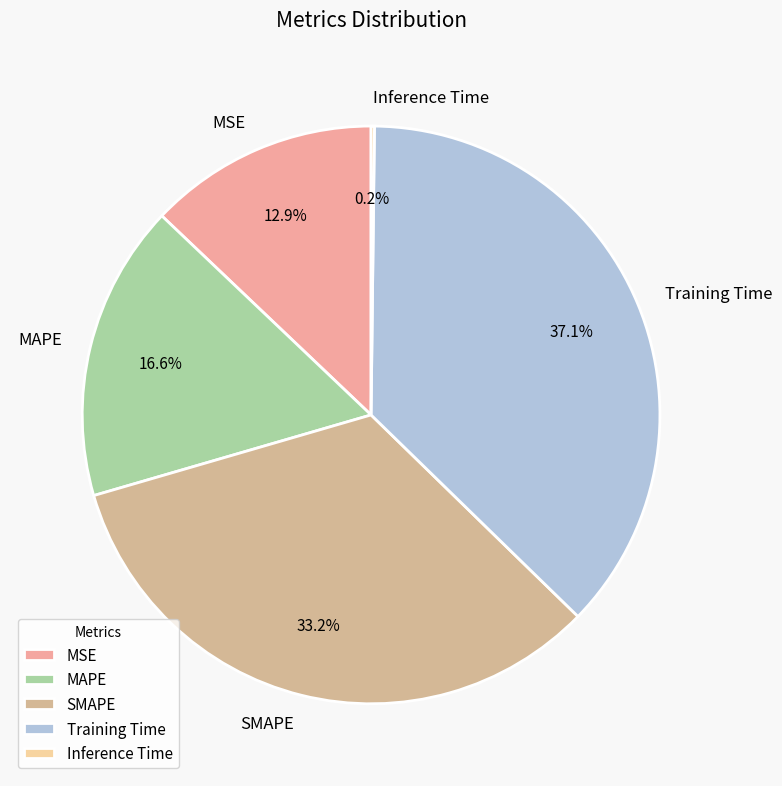

To the nearest percent, what percentage of the pie is SMAPE?

33%